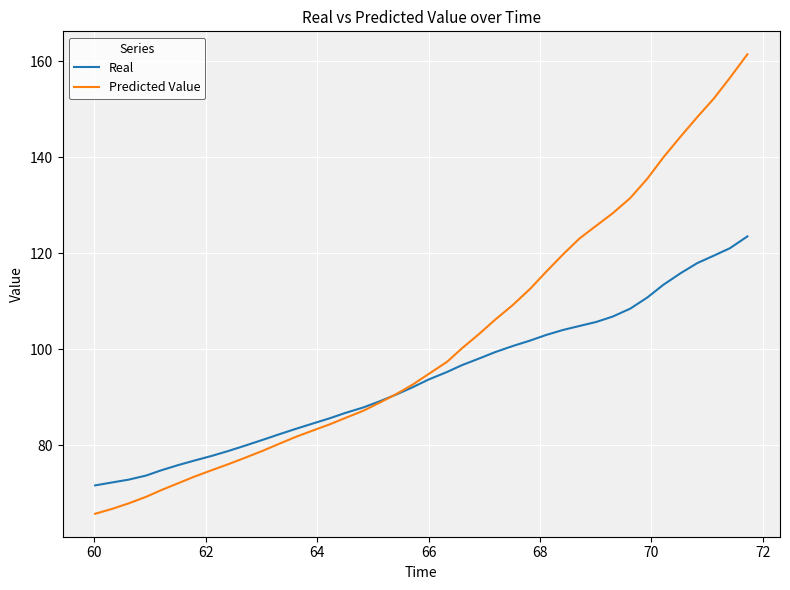

How many values in the Real series are below 93?

20